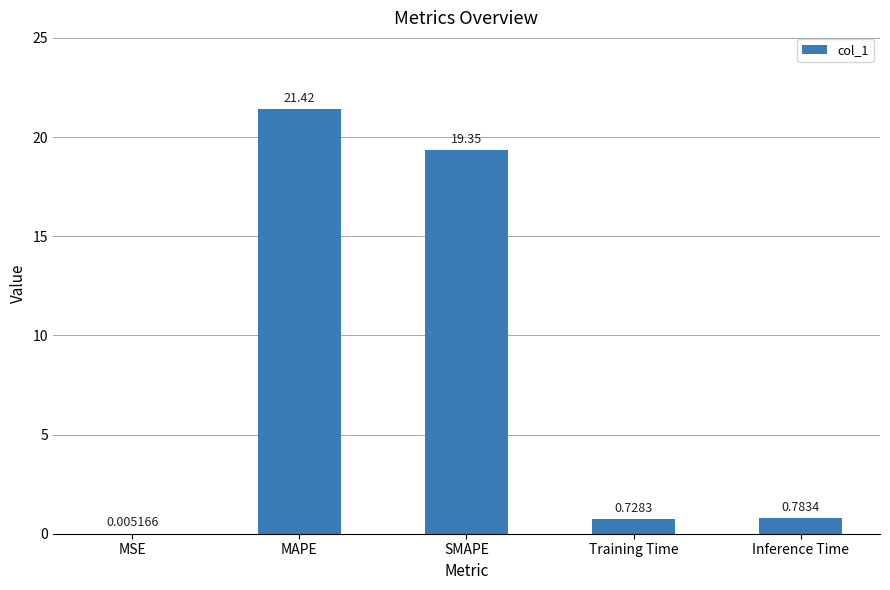

What is the change in value from MAPE to SMAPE?

-2.1